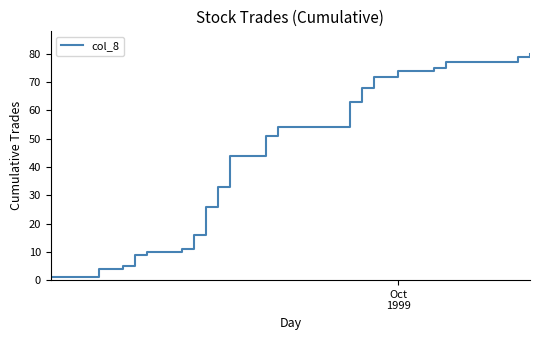

What is the difference between the maximum and minimum values?

79